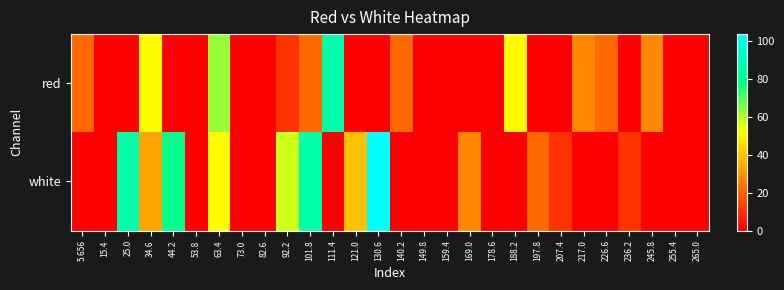

Reading left to right, extract all data points from this chart.

red: 5.656=21.8	15.4=0.0	25.0=0.0	34.6=51.0	44.2=0.0	53.8=0.0	63.4=62.7	73.0=0.0	82.6=0.0	92.2=10.1	101.8=21.8	111.4=86.0	121.0=0.0	130.6=0.0	140.2=21.8	149.8=0.0	159.4=0.0	169.0=0.0	178.6=0.0	188.2=51.0	197.8=0.0	207.4=0.0	217.0=27.7	226.6=21.8	236.2=0.0	245.8=27.7	255.4=0.0	265.0=0.0
white: 5.656=0.0	15.4=0.0	25.0=86.0	34.6=33.5	44.2=80.2	53.8=0.0	63.4=51.0	73.0=0.0	82.6=0.0	92.2=56.8	101.8=86.0	111.4=0.0	121.0=39.3	130.6=103.5	140.2=0.0	149.8=0.0	159.4=0.0	169.0=27.7	178.6=0.0	188.2=0.0	197.8=21.8	207.4=10.1	217.0=0.0	226.6=0.0	236.2=10.1	245.8=0.0	255.4=0.0	265.0=0.0